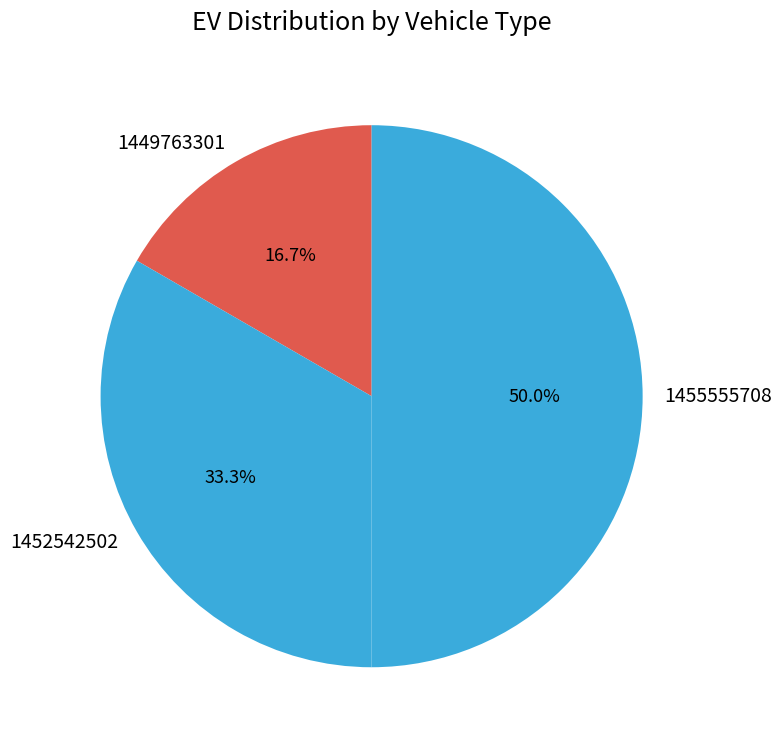

Which category has the biggest portion of the pie?

1455555708